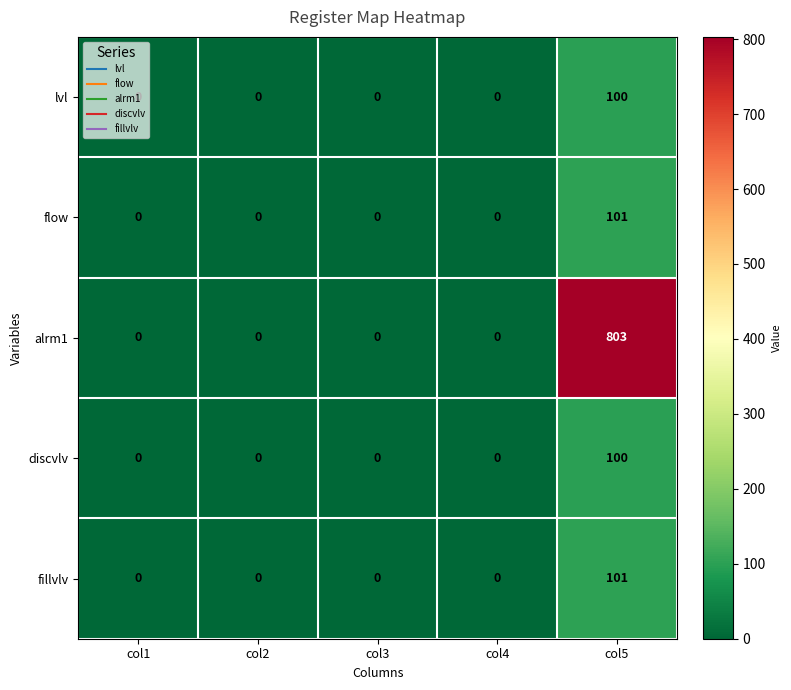

What is the sum of all fillvlv values?

101